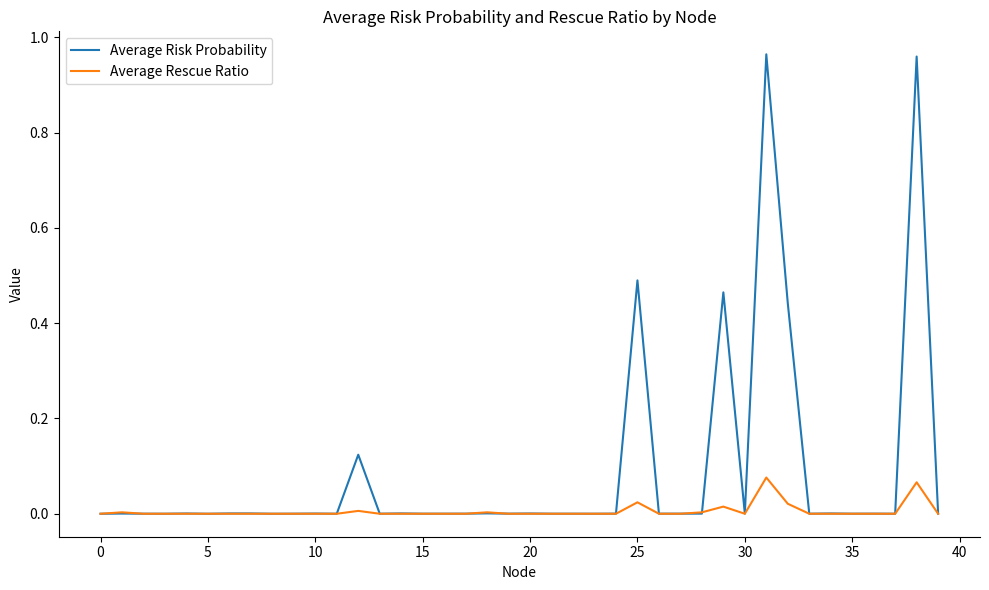

Rank the series by their average value, from lowest to highest.

Average Rescue Ratio, Average Risk Probability